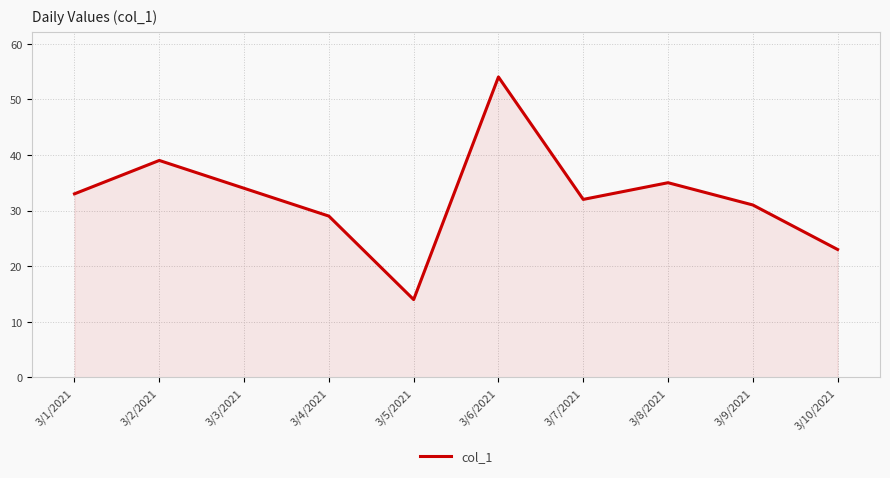

The value at 3/7/2021 is 56. True or false?

False